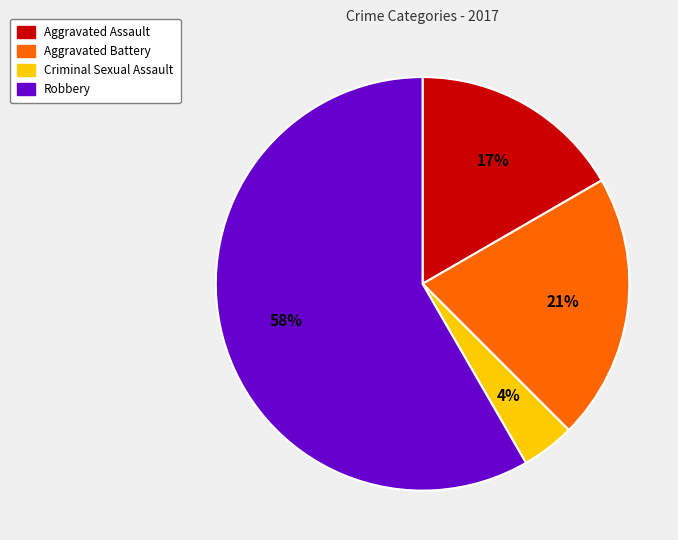

Combined, do Robbery and Aggravated Battery account for over 50%?

Yes